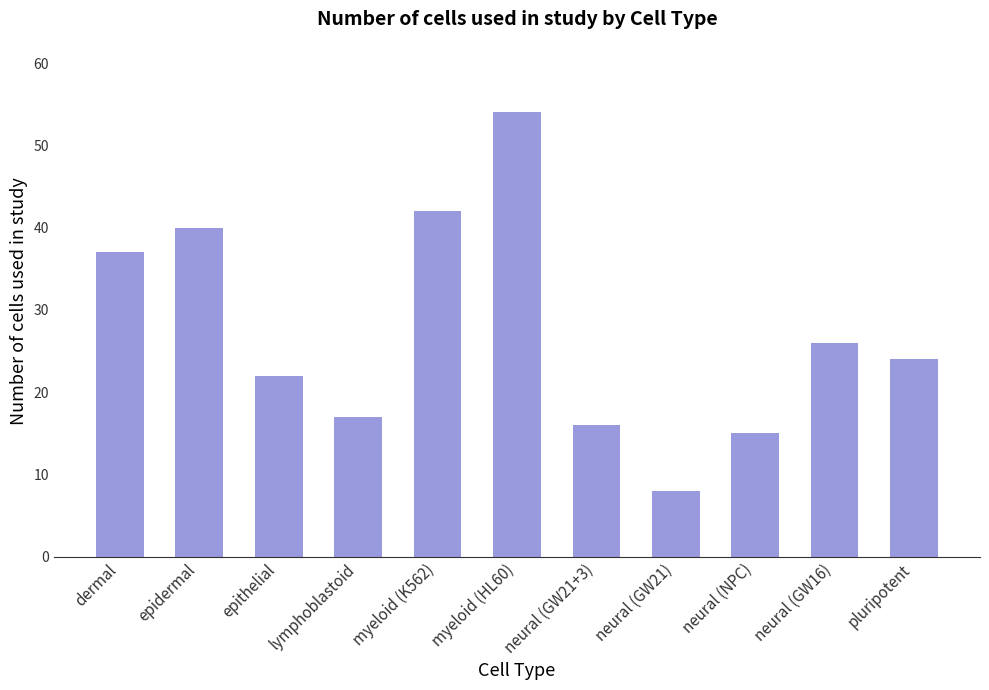

Does the chart contain stacked bars?

No